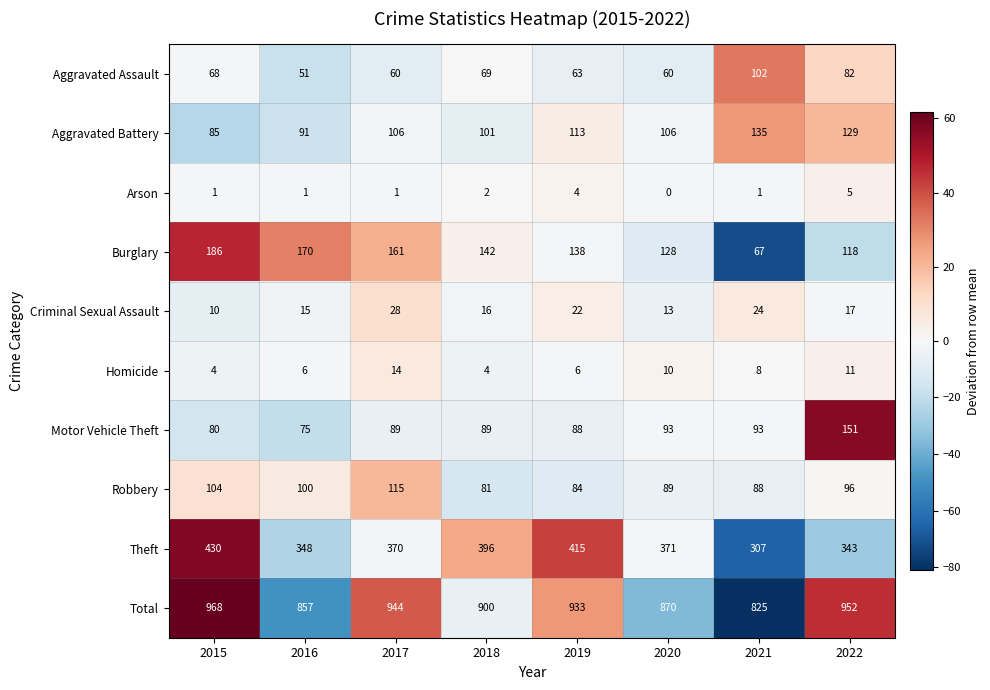

What is the difference between the highest and lowest values at 2020?

870